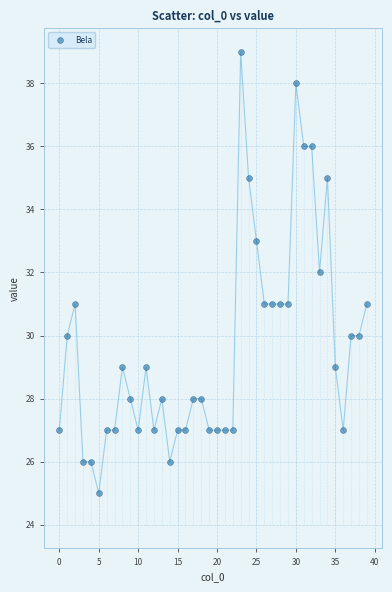

What is the range of Y values (max minus min)?

14